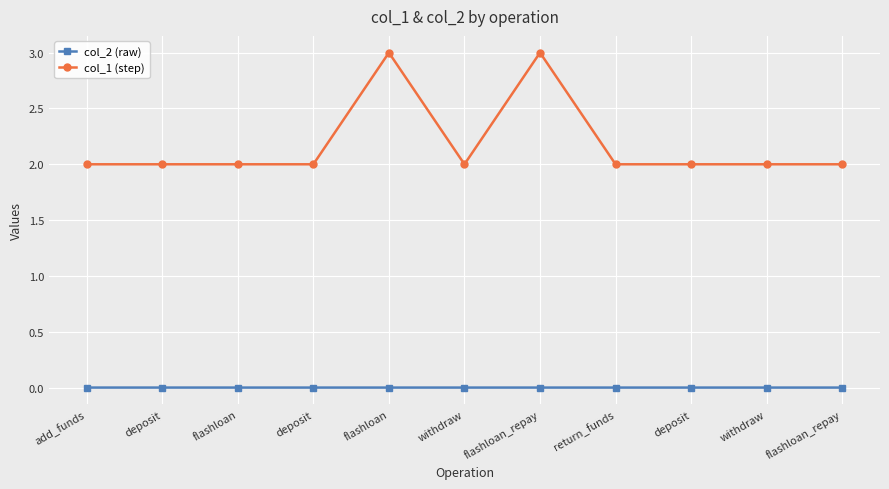

Is this an area chart (filled region under the line)?

No